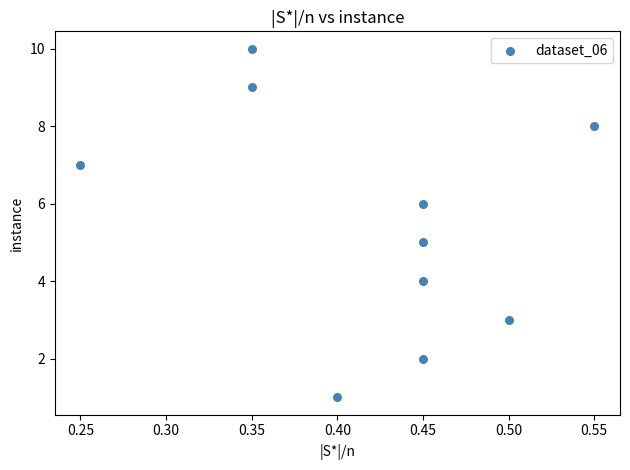

What is the range of Y values (max minus min)?

9